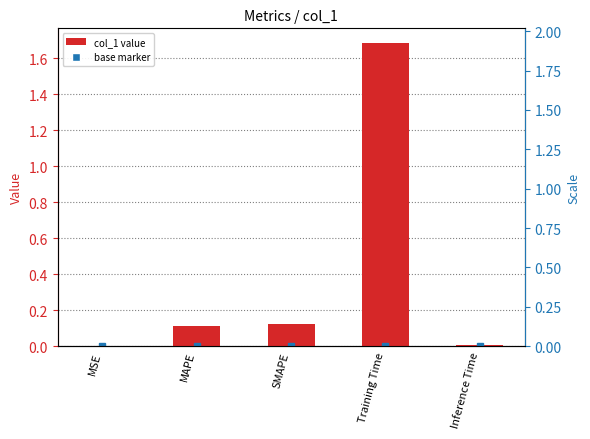

What is the change in value from MSE to MAPE?

+0.1